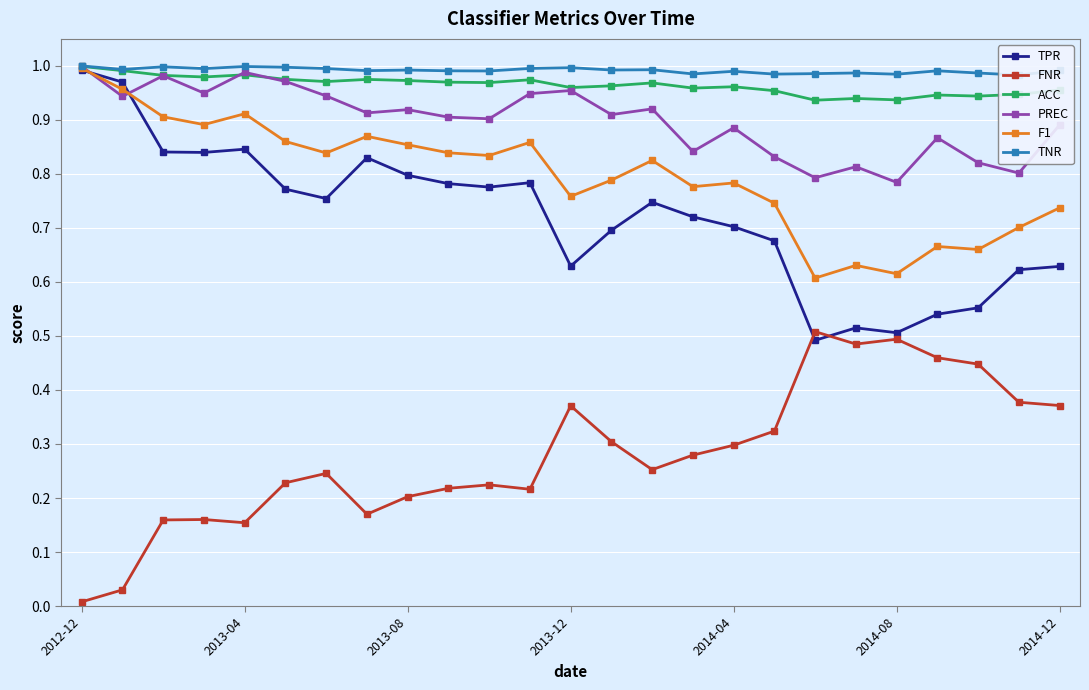

True or false: TNR and F1 intersect in this chart.

False